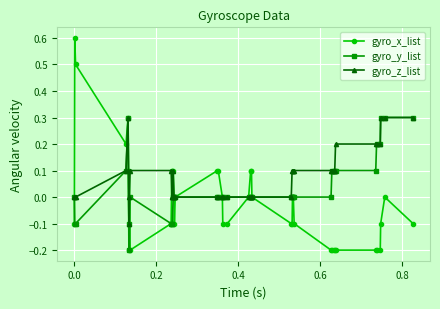

Which series has the largest total across all categories?

gyro_z_list